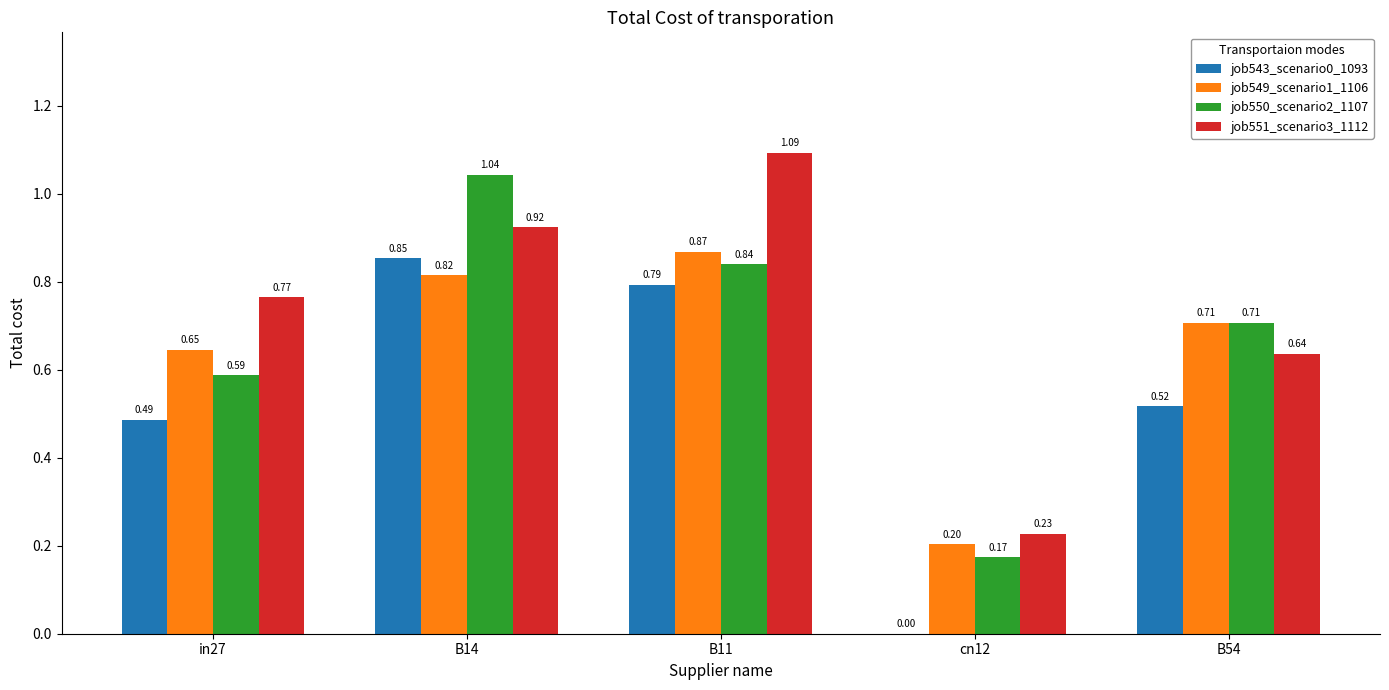

Which series has the largest total across all categories?

job551_scenario3_1112